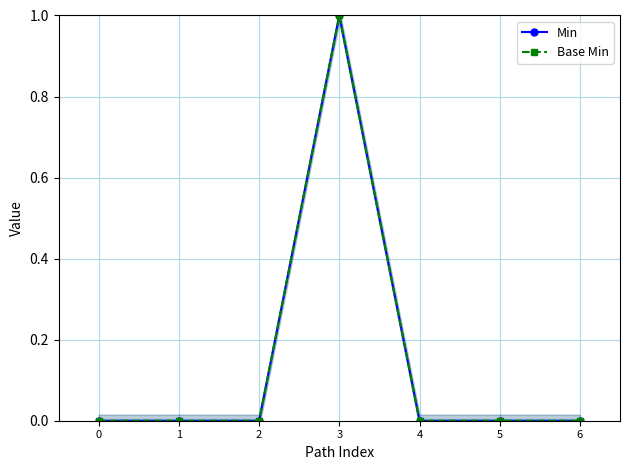

True or false: Base Min and Min intersect in this chart.

False